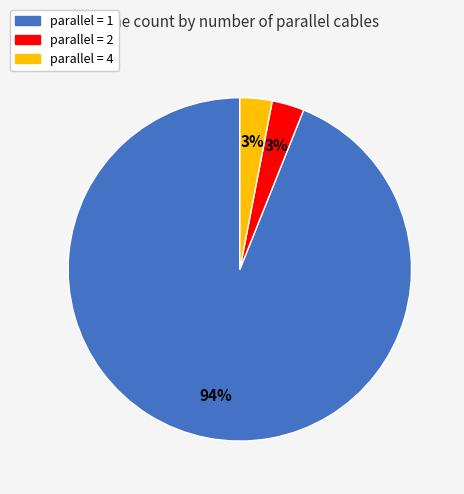

To the nearest percent, what is the difference between the largest and smallest slice percentages?

91%